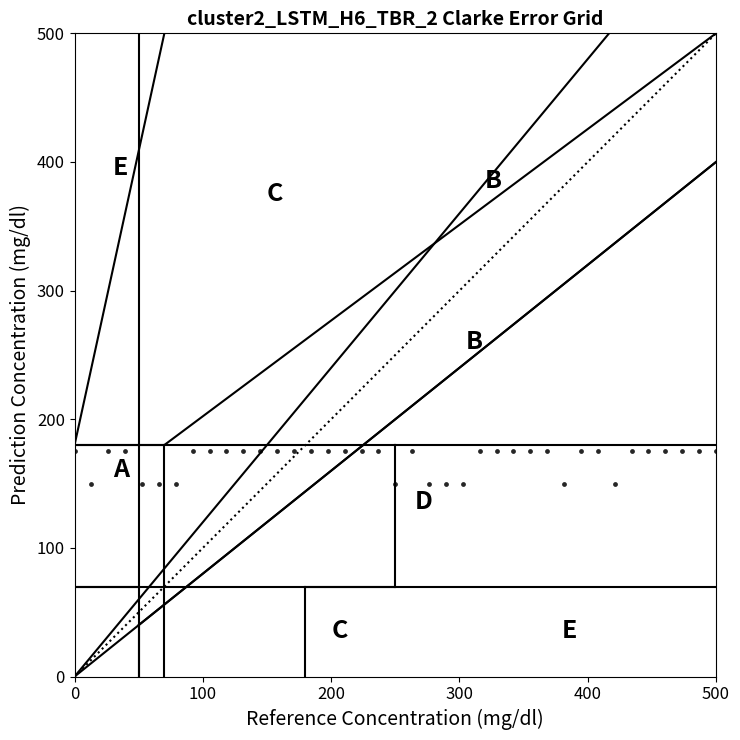

What is the range of Y values (max minus min)?

25